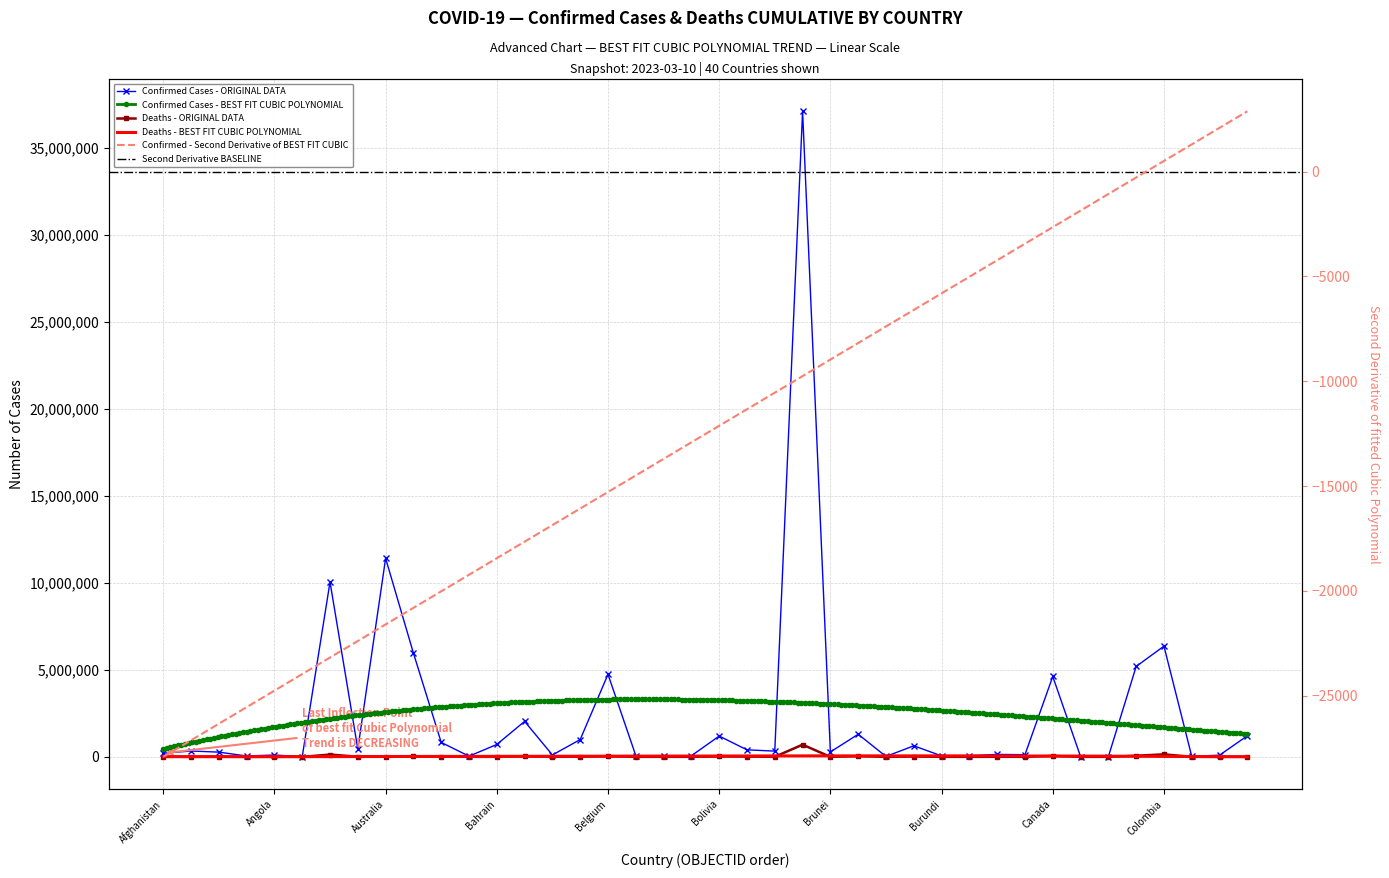

How many values in the Confirmed series are below 329758?

20